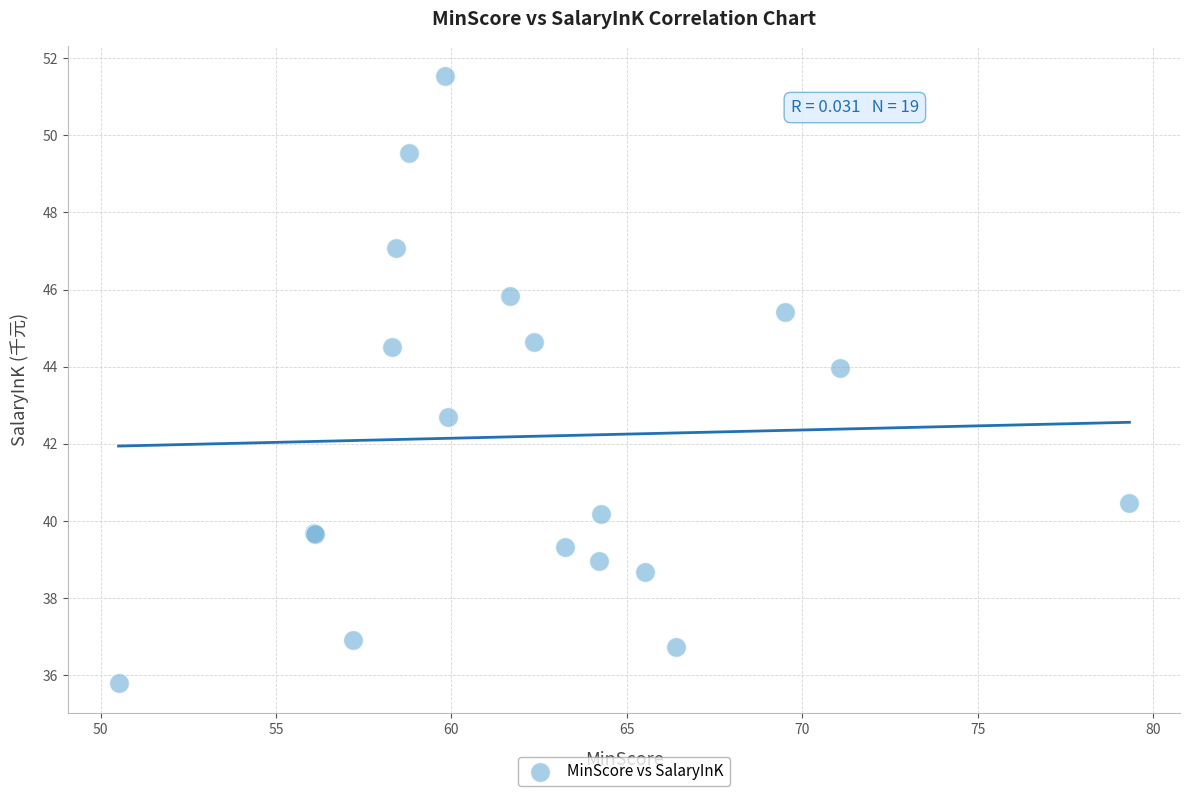

What Y value in the scatter plot is closest to 43?

42.7